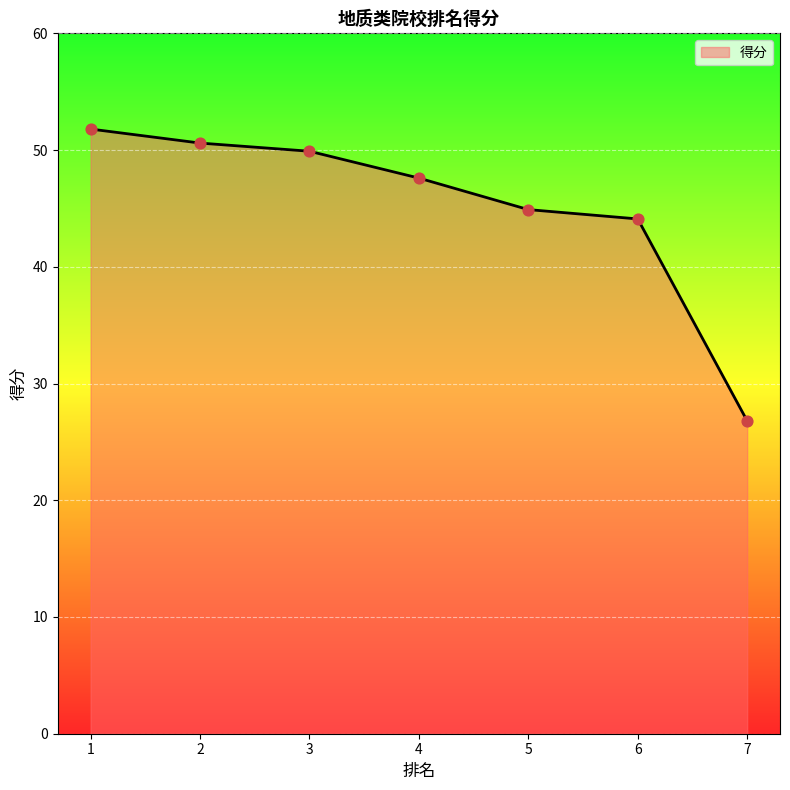

What is the change in value from 2 to 5?

-5.7